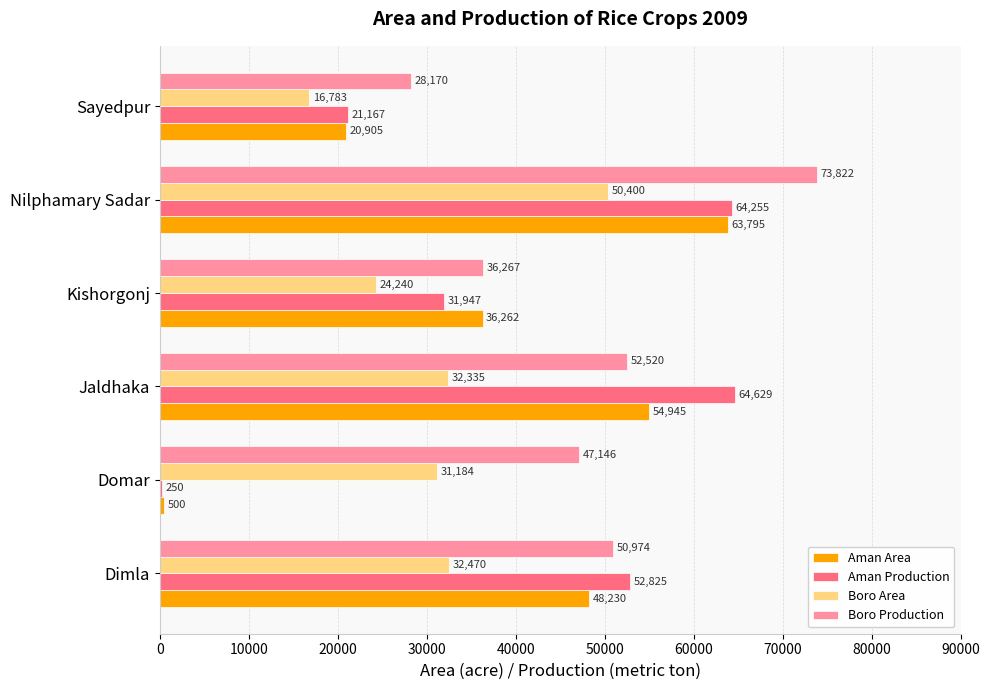

Is the value of Aman Production at Dimla greater than the value of Aman Area at Domar?

Yes